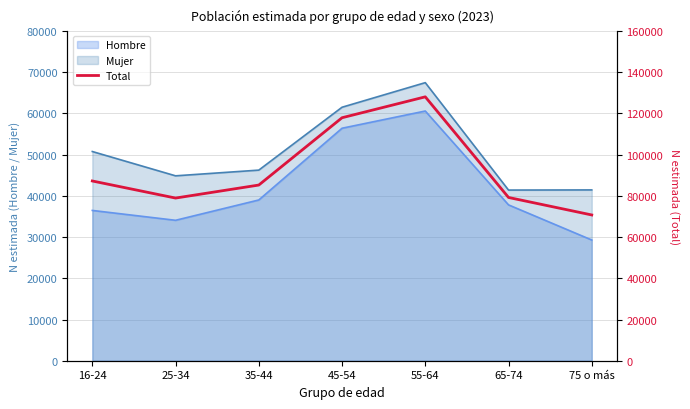

Which category has the highest value across all series?

55-64